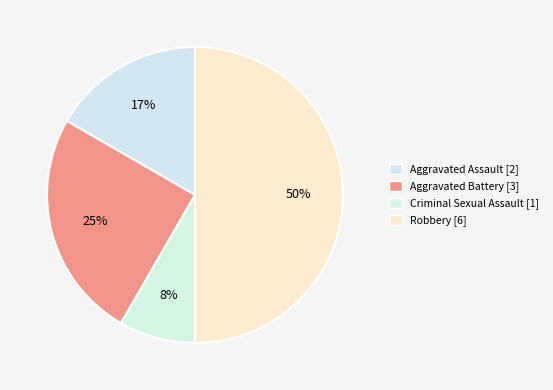

Which category has the smallest portion of the pie?

Criminal Sexual Assault